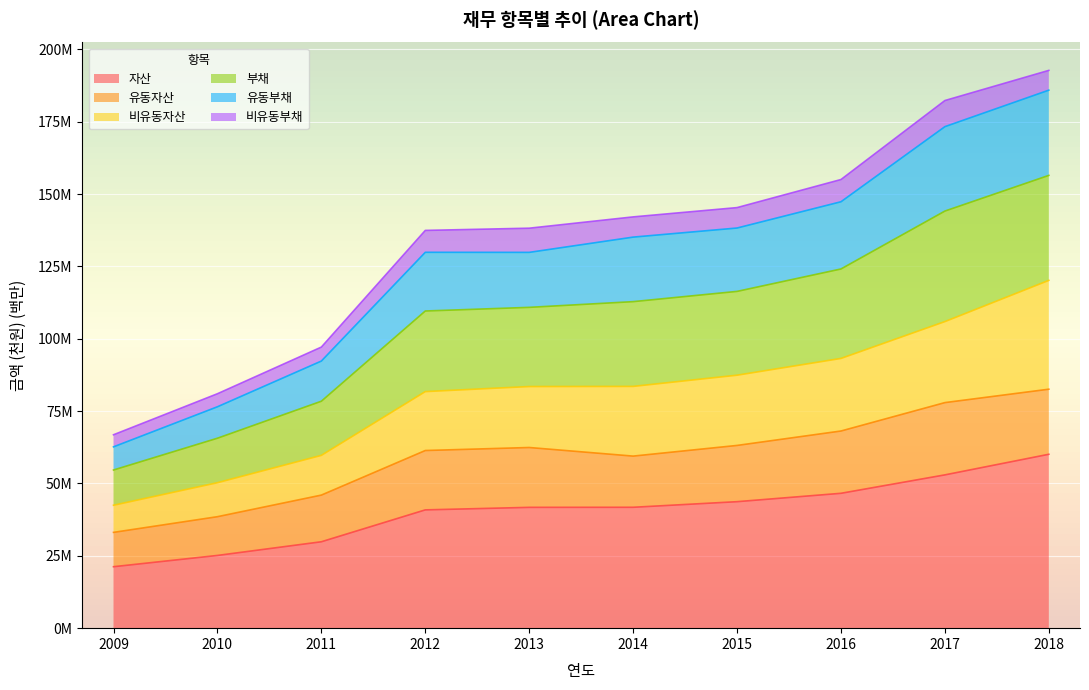

Does the chart display data point markers on the line(s)?

No